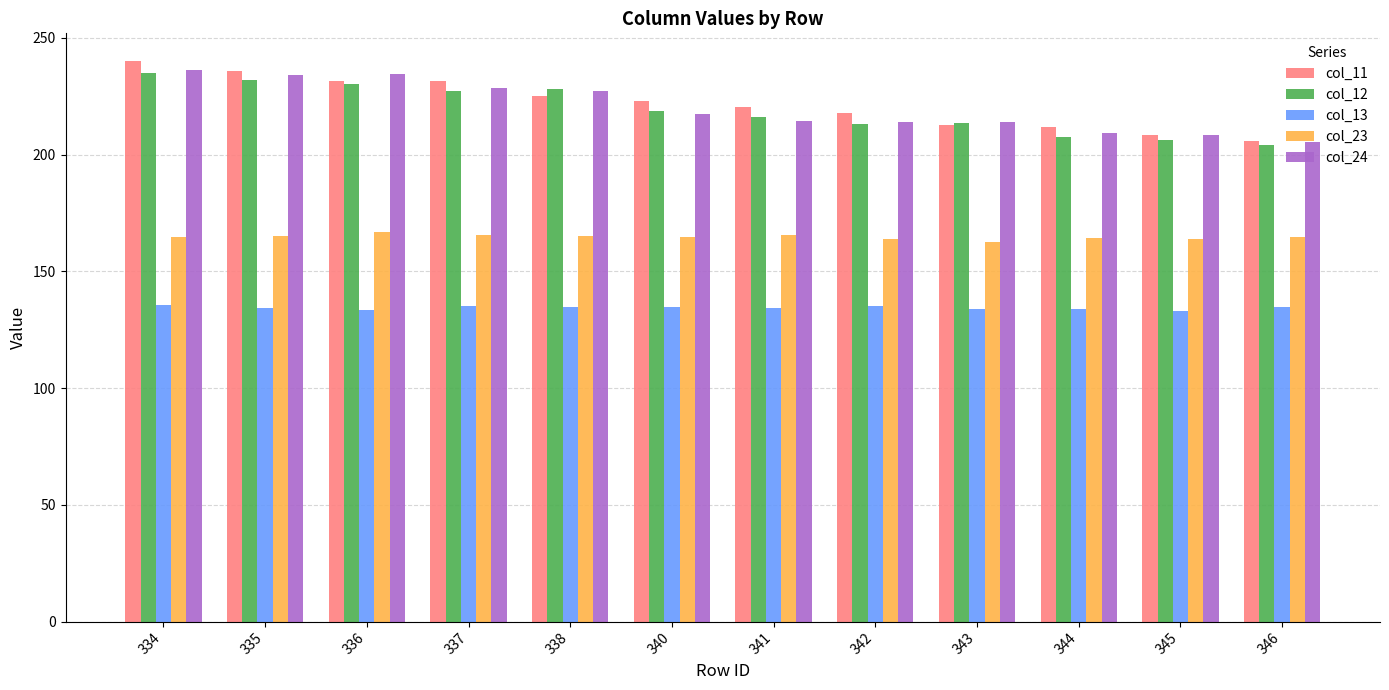

What are all the series names shown in the legend?

col_11, col_12, col_13, col_23, col_24